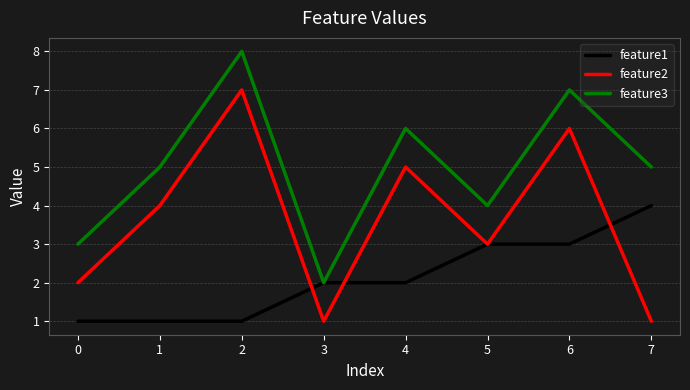

Which series has the widest spread of values?

feature2